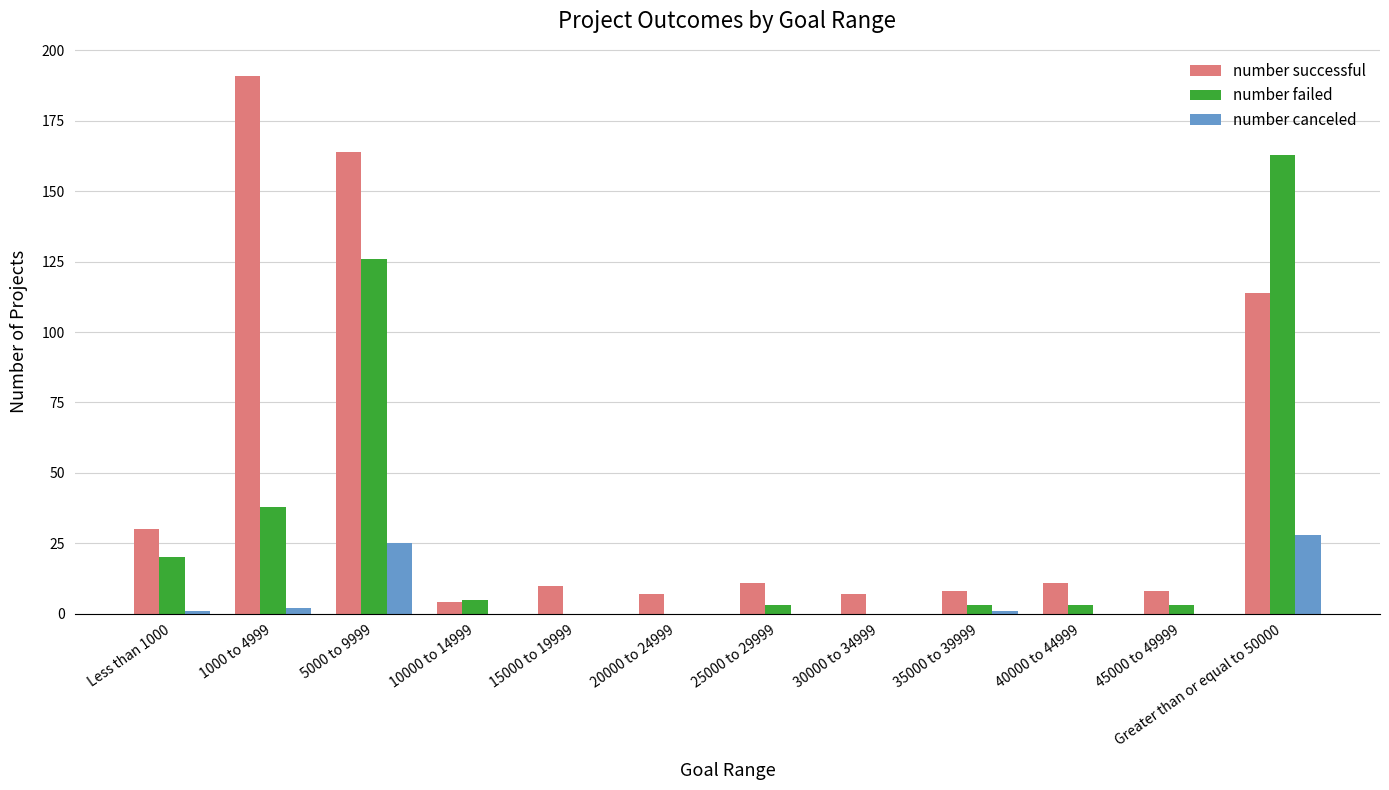

What are all the series names shown in the legend?

number successful, number failed, number canceled